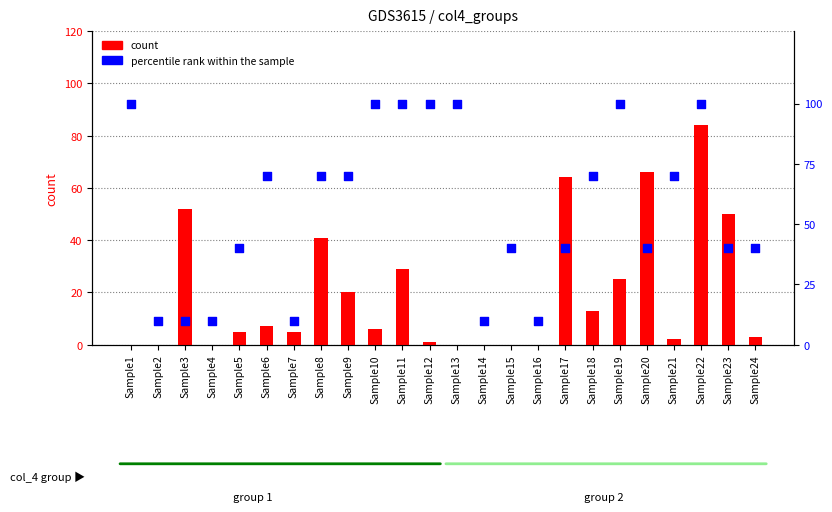

Which series contains the highest Y value?

percentile rank within the sample